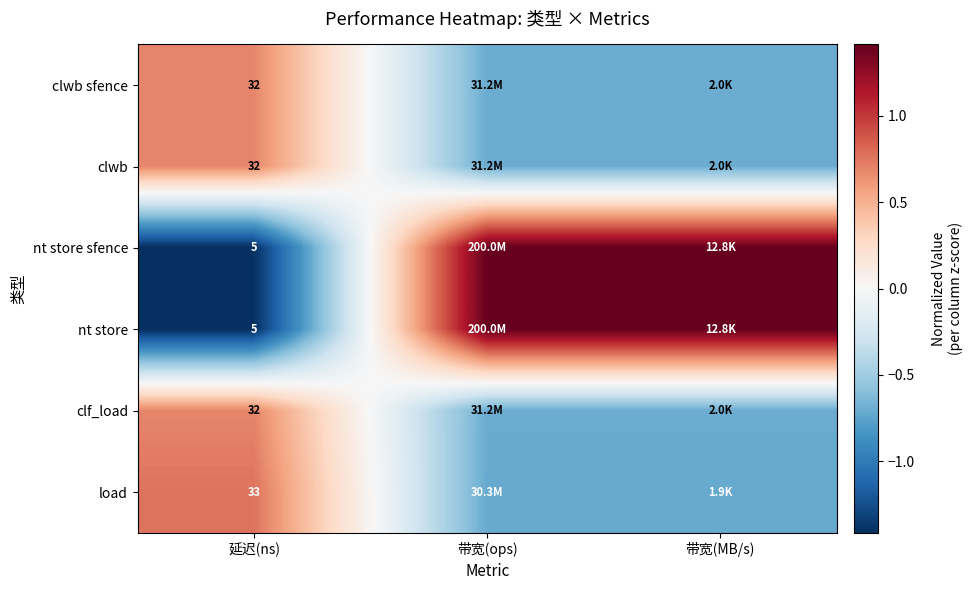

Which category has the highest value in the clwb sfence series?

延迟(ns)